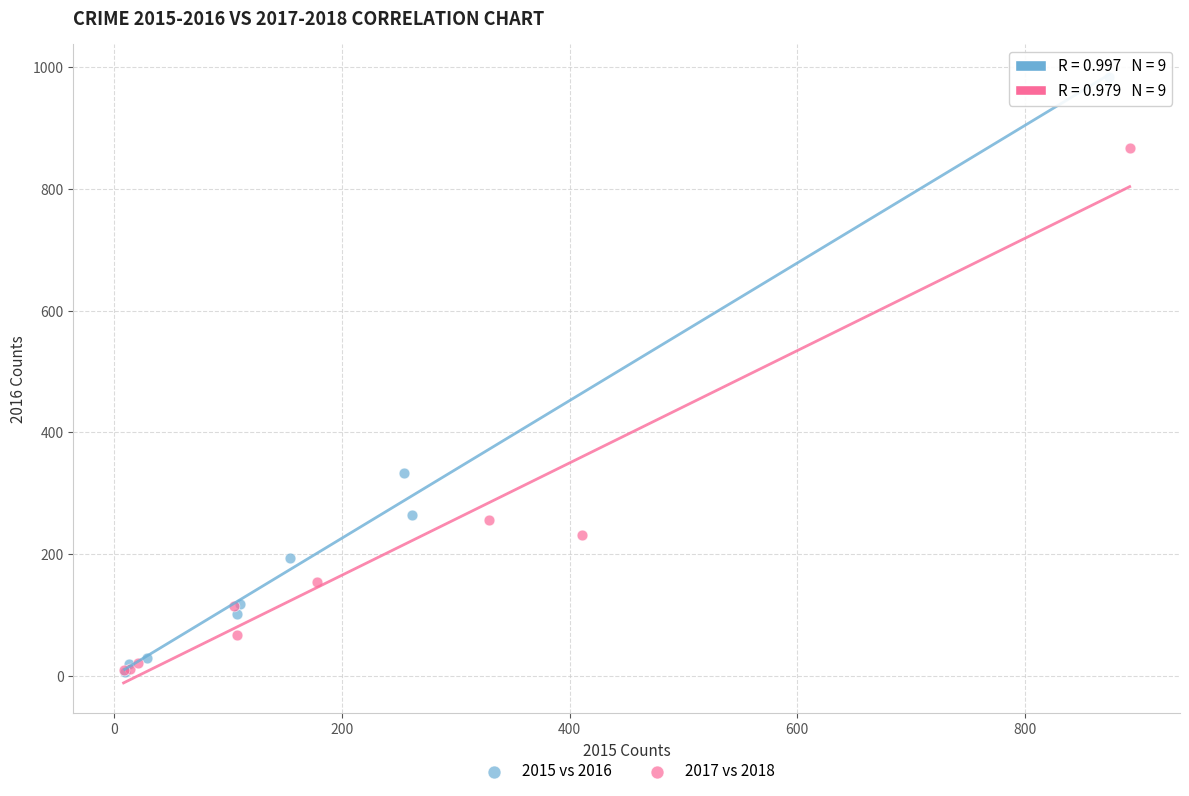

Which series contains the highest Y value?

2015 vs 2016